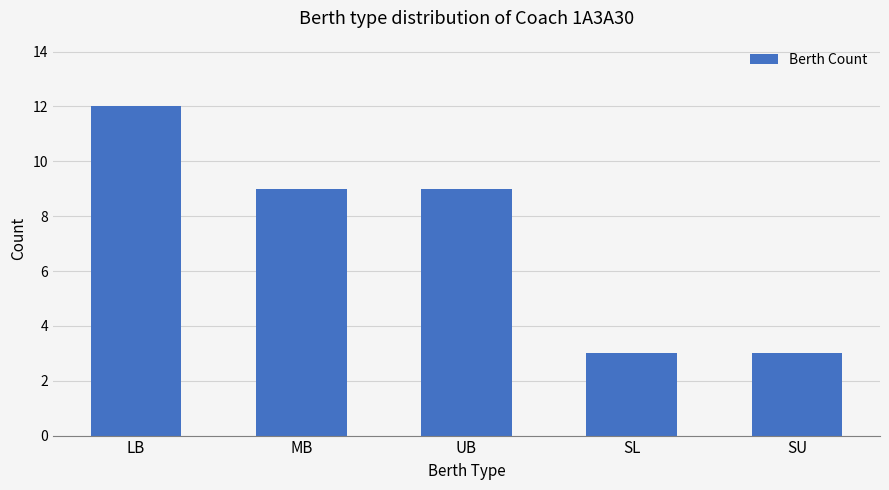

Reading left to right, list all the values displayed in this chart.

LB=12	MB=9	UB=9	SL=3	SU=3